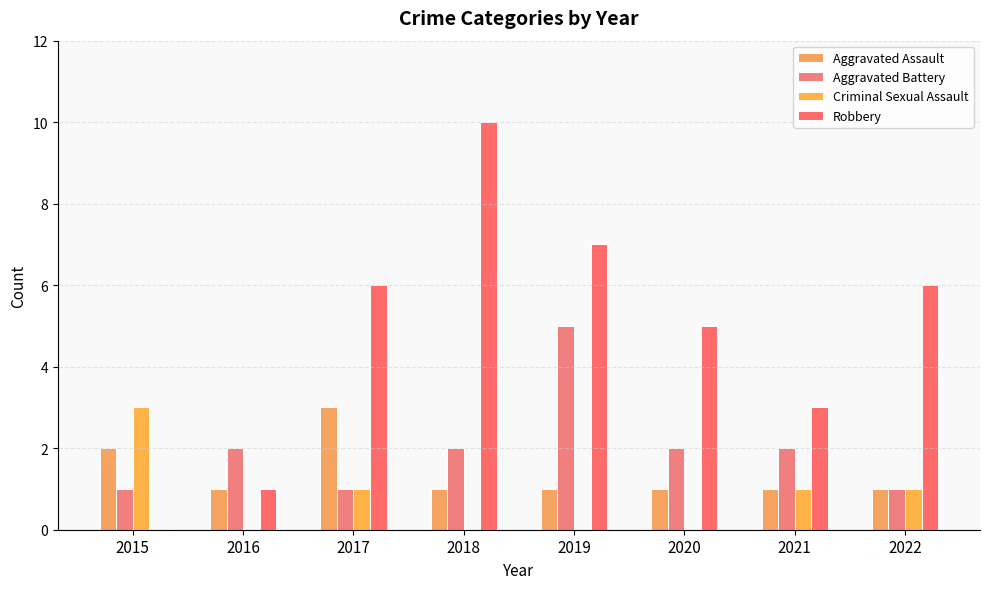

What value does the Aggravated Assault series have at 2017?

3